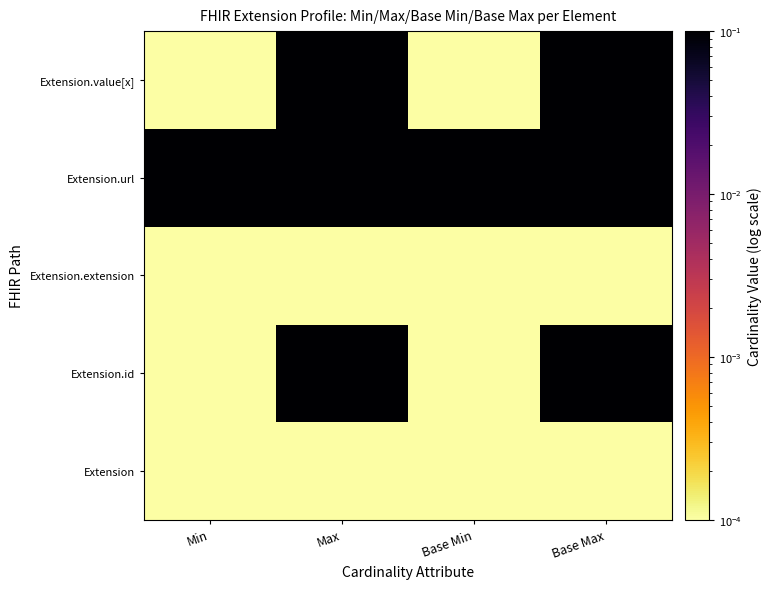

How many distinct data groups are displayed?

5